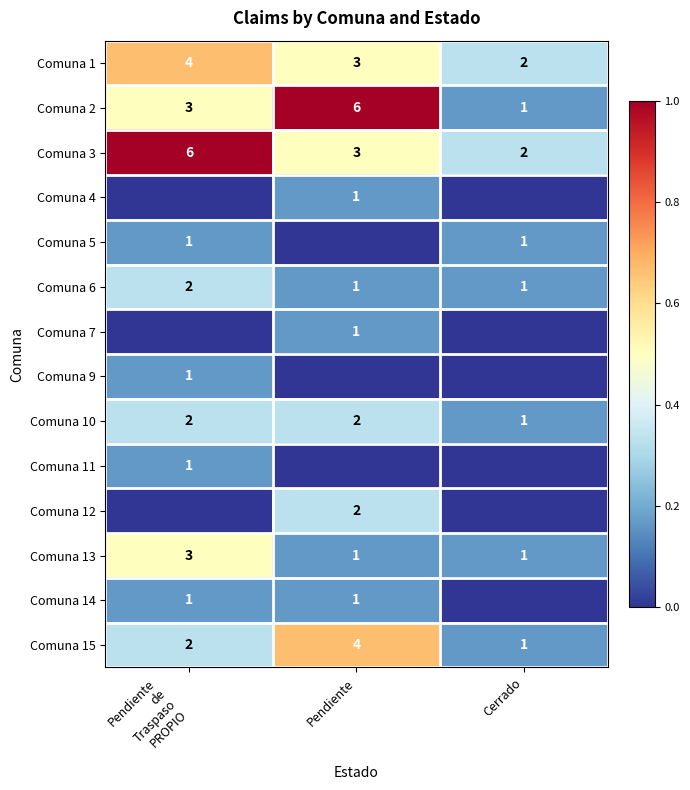

Is it true that Comuna 1 equals 2 at Cerrado?

True